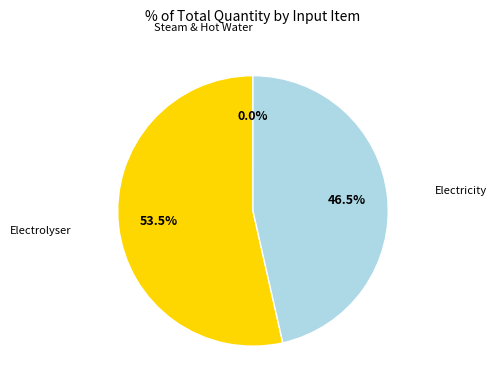

What is the majority slice?

Electrolyser